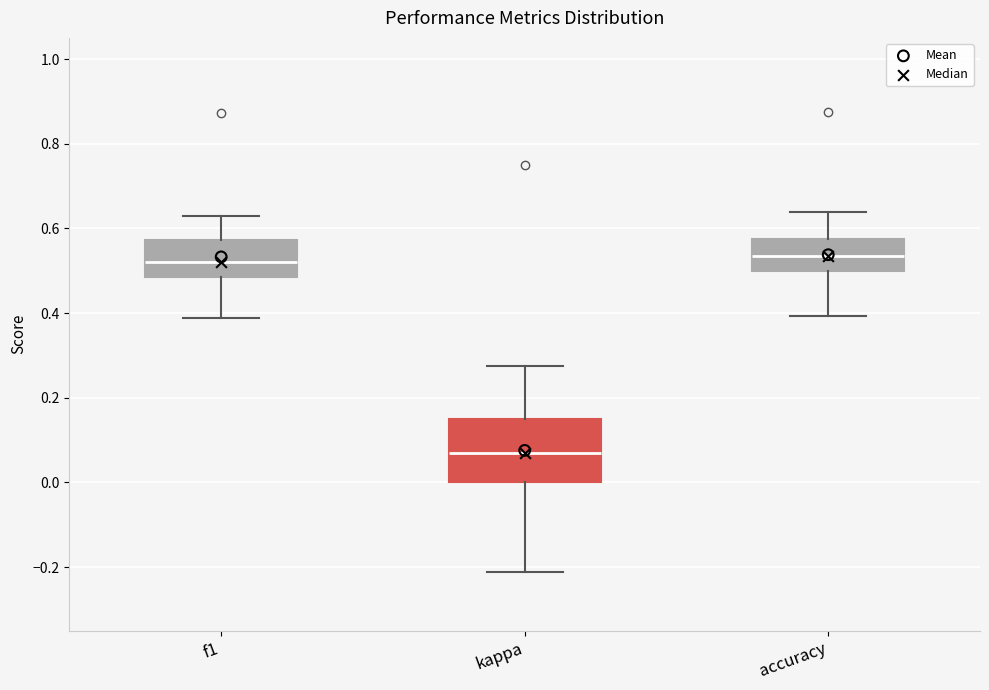

Which box's median line is the lowest?

kappa